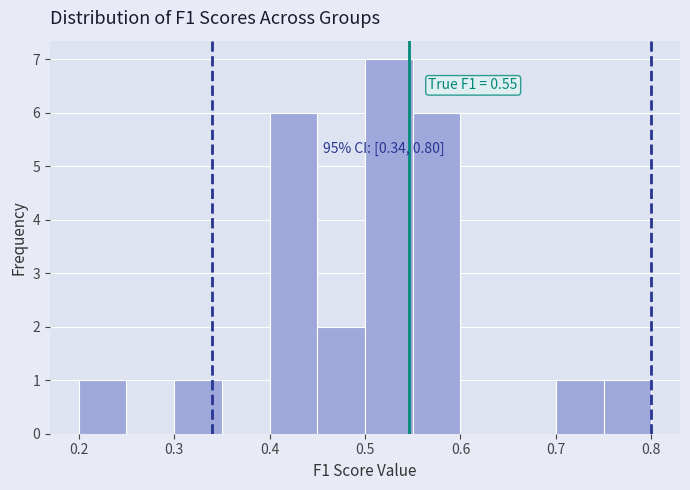

Which range on the x-axis has the tallest bar?

0.50 to 0.55